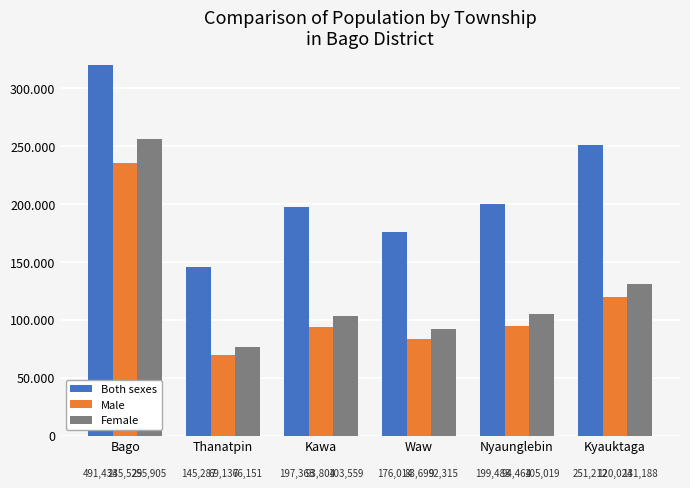

The value of Both sexes at Bago is 491434. True or false?

True